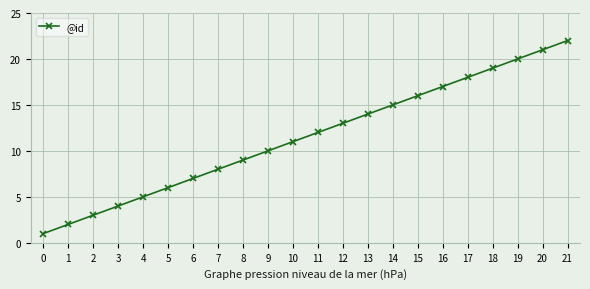

What is the difference between the values at 20 and 7?

13